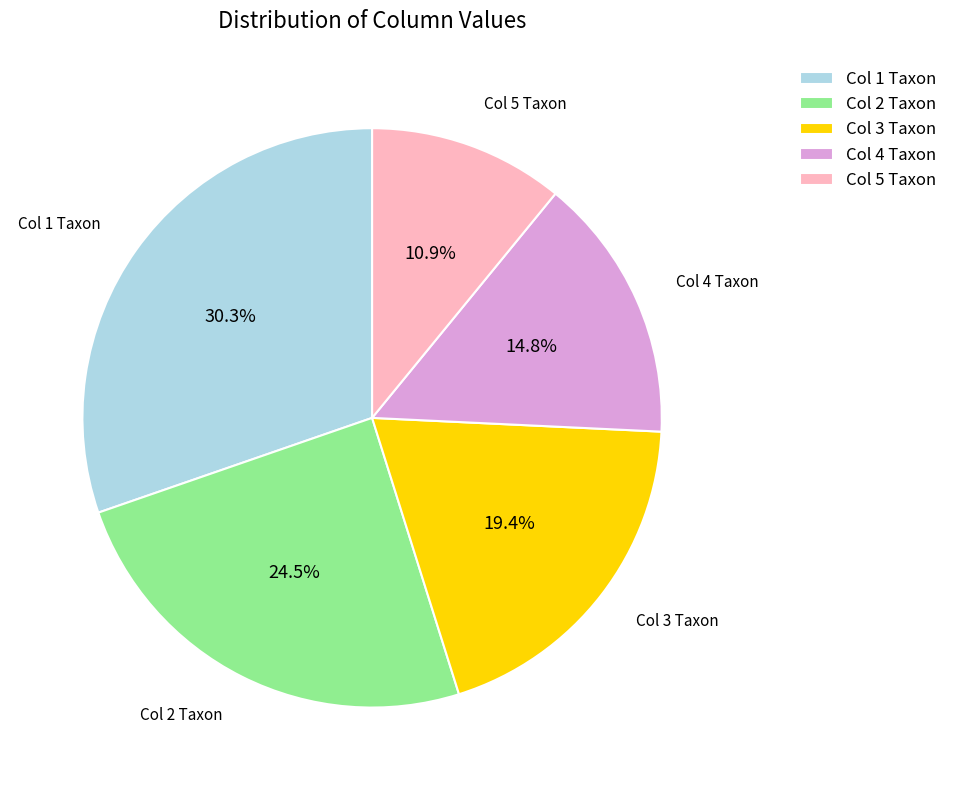

Rank the categories by value from highest to lowest.

Col 1 Taxon, Col 2 Taxon, Col 3 Taxon, Col 4 Taxon, Col 5 Taxon